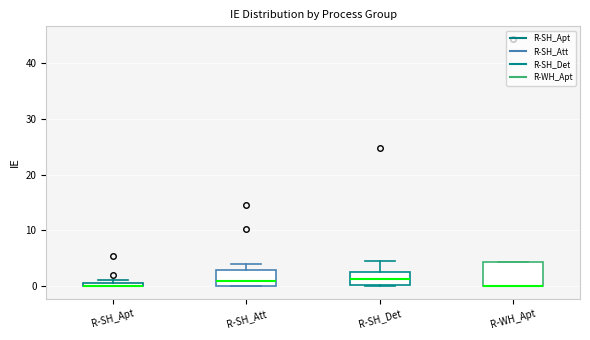

Where does the median line of the box for R-SH_Det sit on the y-axis? The values are not printed on the chart, so give them approximately, as read against the axis.

1